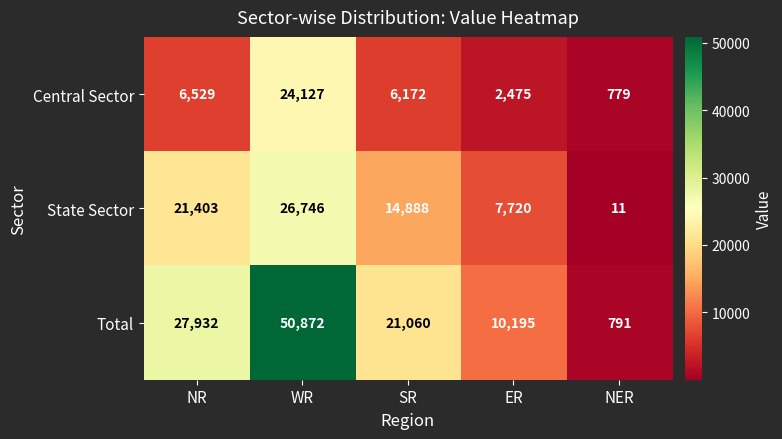

At which label is Central Sector closest to 12453?

NR